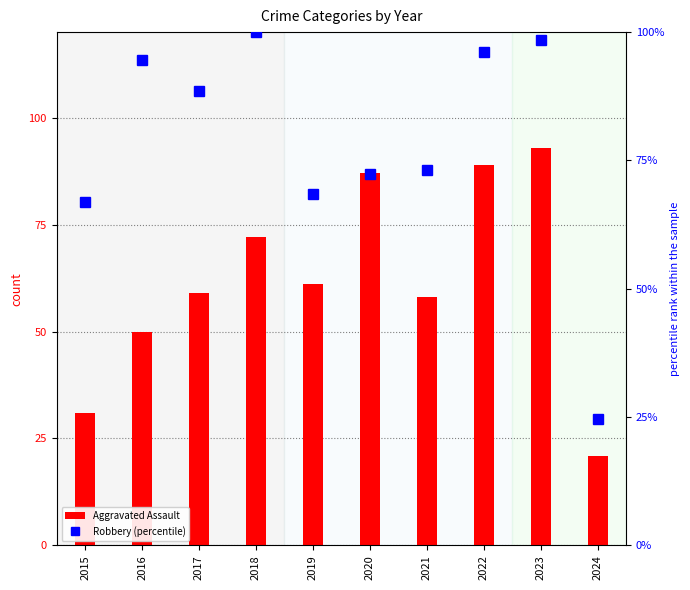

How many series are shown in this chart?

2